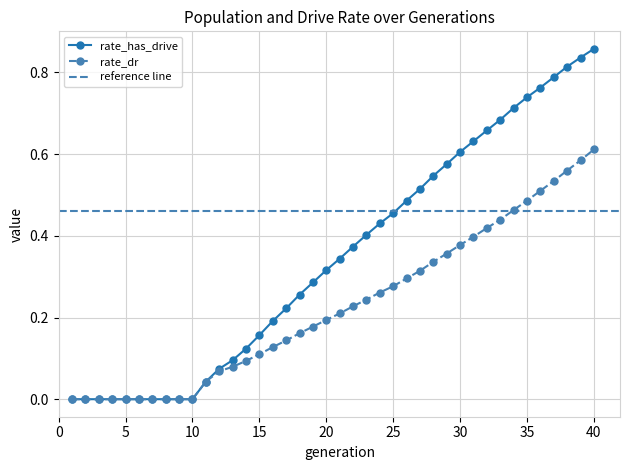

List the series in order of their peak value, lowest first.

rate_dr, rate_has_drive